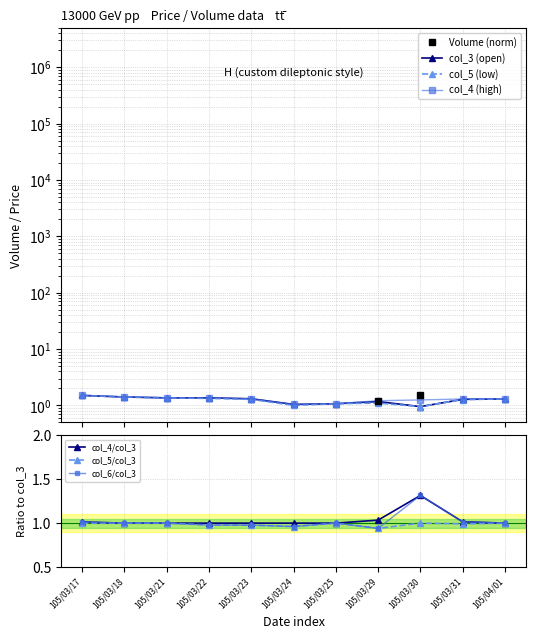

At which label does col_3 reach its minimum?

105/03/30